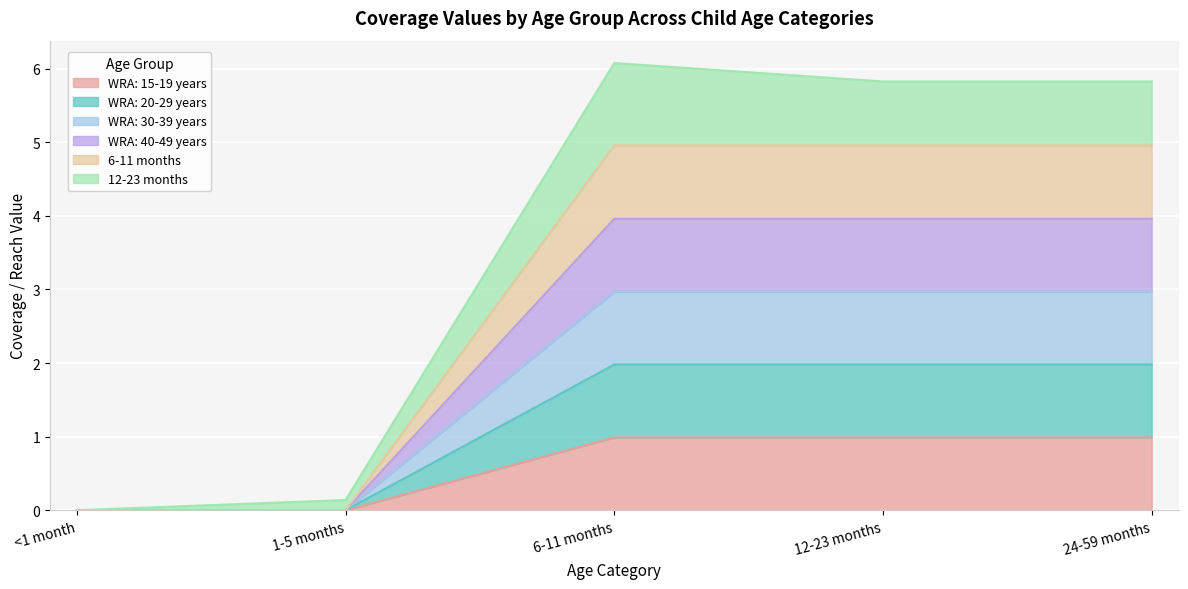

Reading right to left, extract all data points from this chart.

WRA: 15-19 years: 1.0	1.0	1.0	0.0	0.0
WRA: 20-29 years: 2.0	2.0	2.0	0.0	0.0
WRA: 30-39 years: 3.0	3.0	3.0	0.0	0.0
WRA: 40-49 years: 4.0	4.0	4.0	0.0	0.0
6-11 months: 5.0	5.0	5.0	0.0	0.0
12-23 months: 5.8	5.8	6.1	0.1	0.0